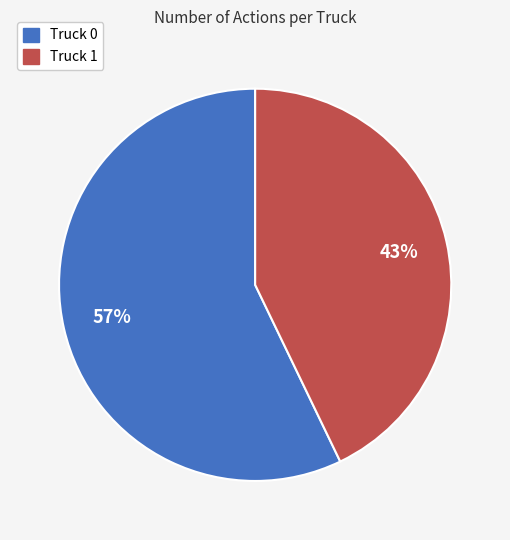

To the nearest percent, what is the average slice percentage?

50%